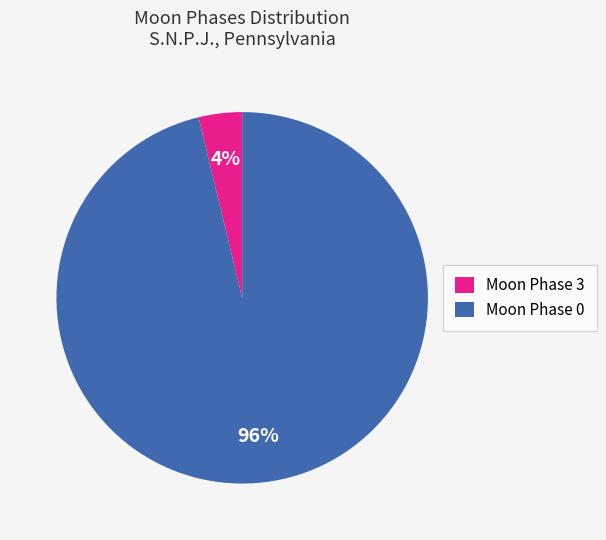

Which category has the biggest portion of the pie?

Moon Phase 0